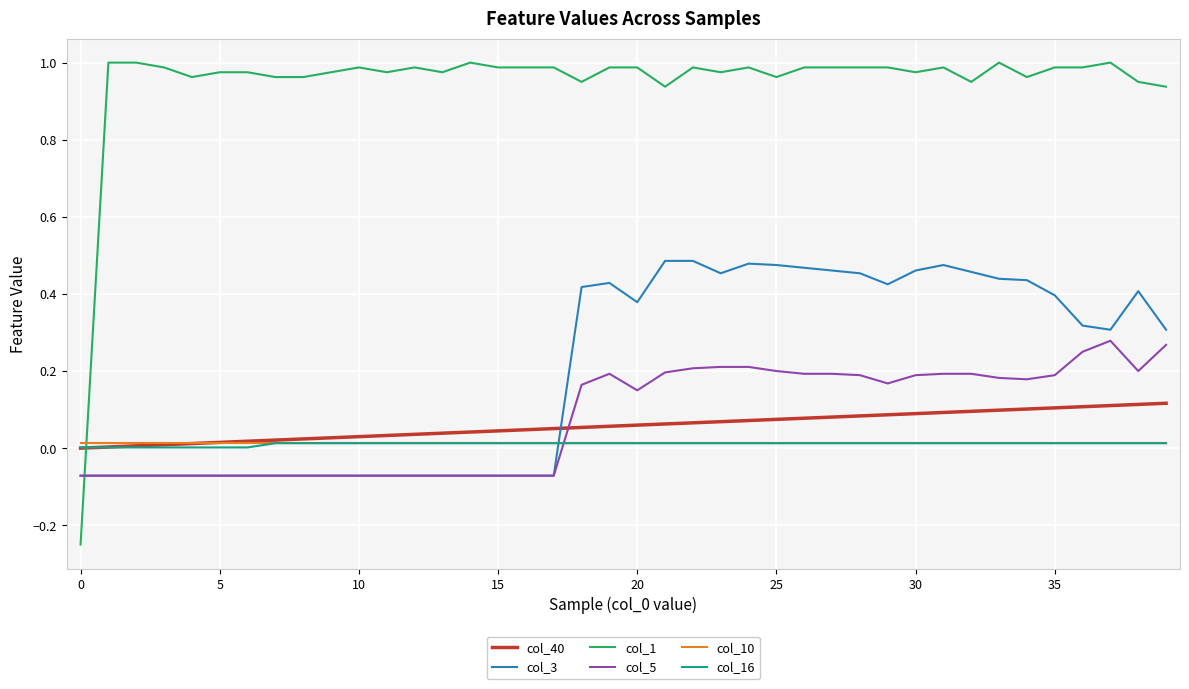

Which series has the largest total across all categories?

col_1